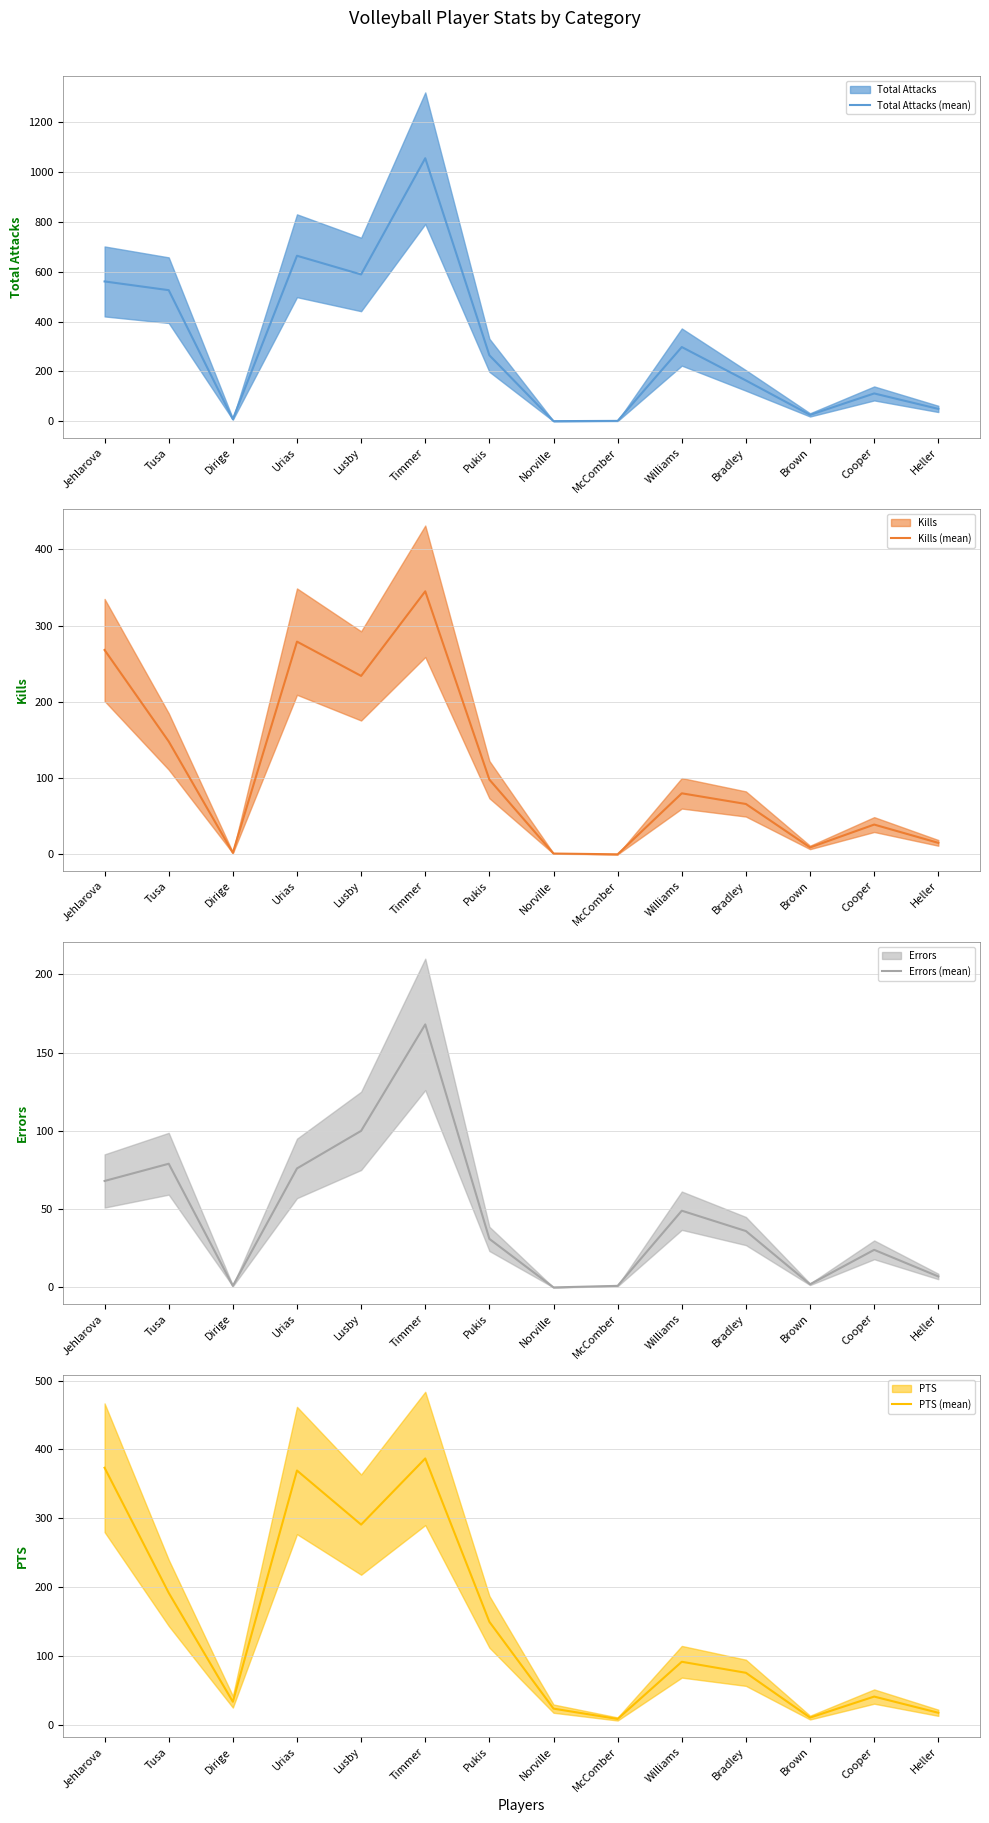

Where does the Errors (mean) series first go above 36?

Jehlarova